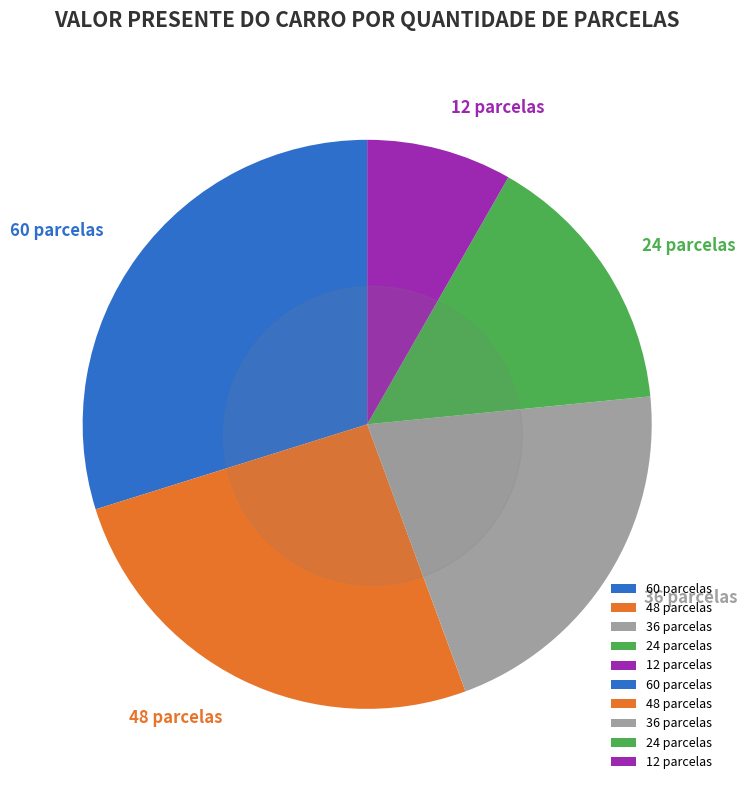

Does 60 parcelas account for over 50% of the chart?

No